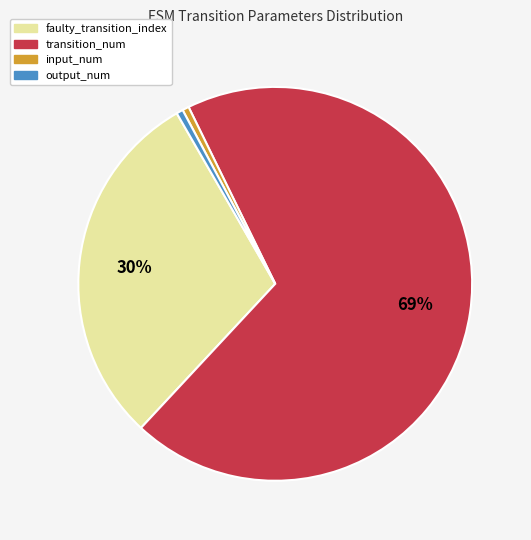

To the nearest percent, what is the average slice percentage?

25%